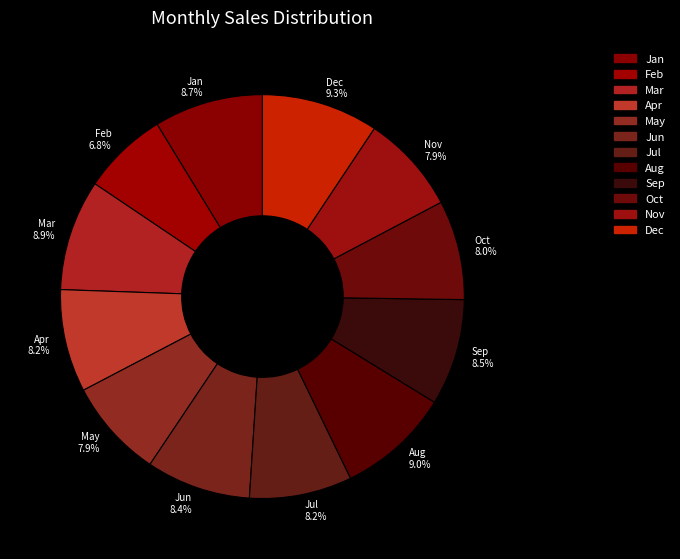

What is the smallest slice in the pie chart?

Feb